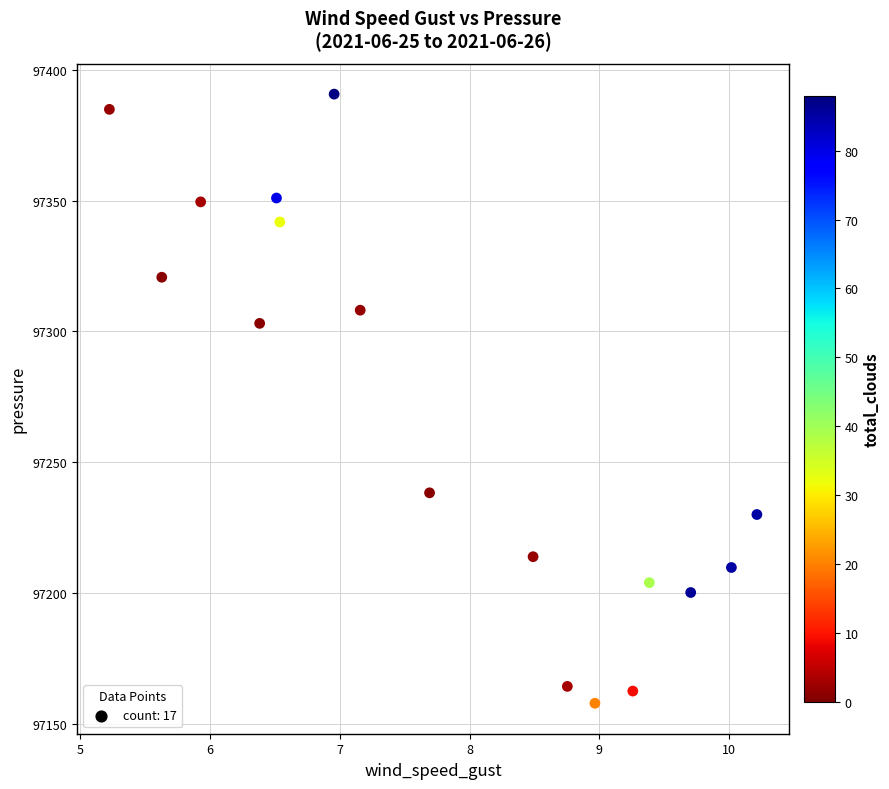

What Y value in the scatter plot is closest to 97274?

97303.1